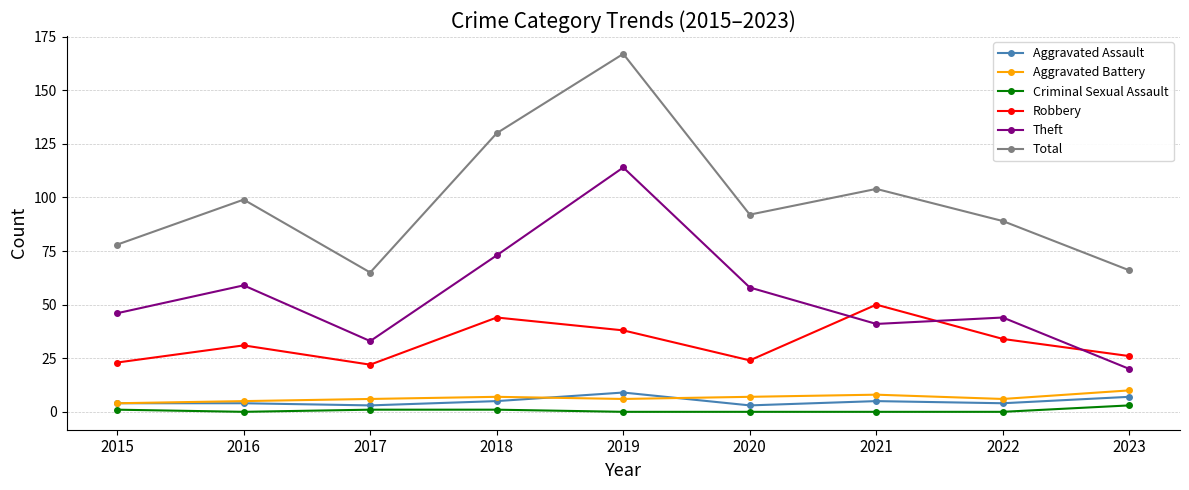

What is the sum of the Criminal Sexual Assault values at 2021 and 2015?

1